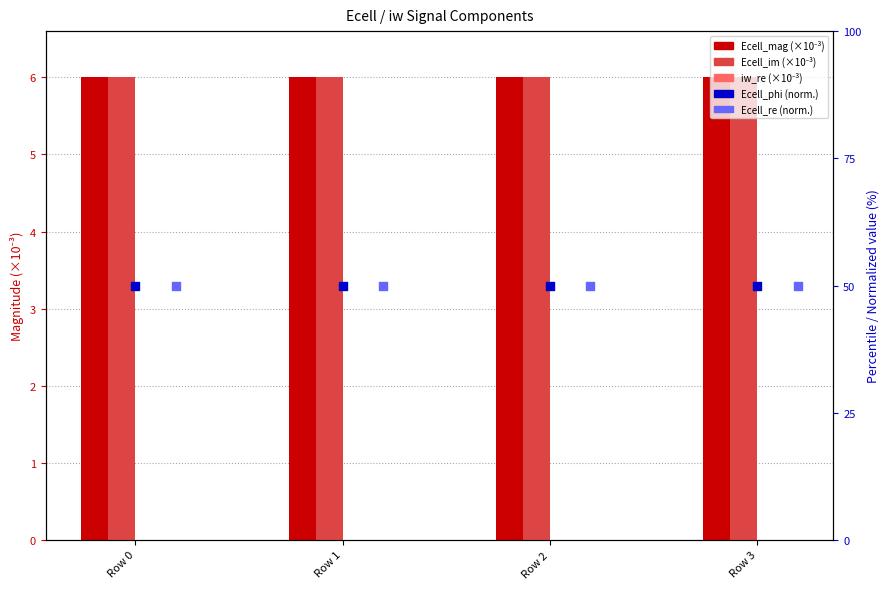

Which series has the widest spread of Y values?

Ecell_mag